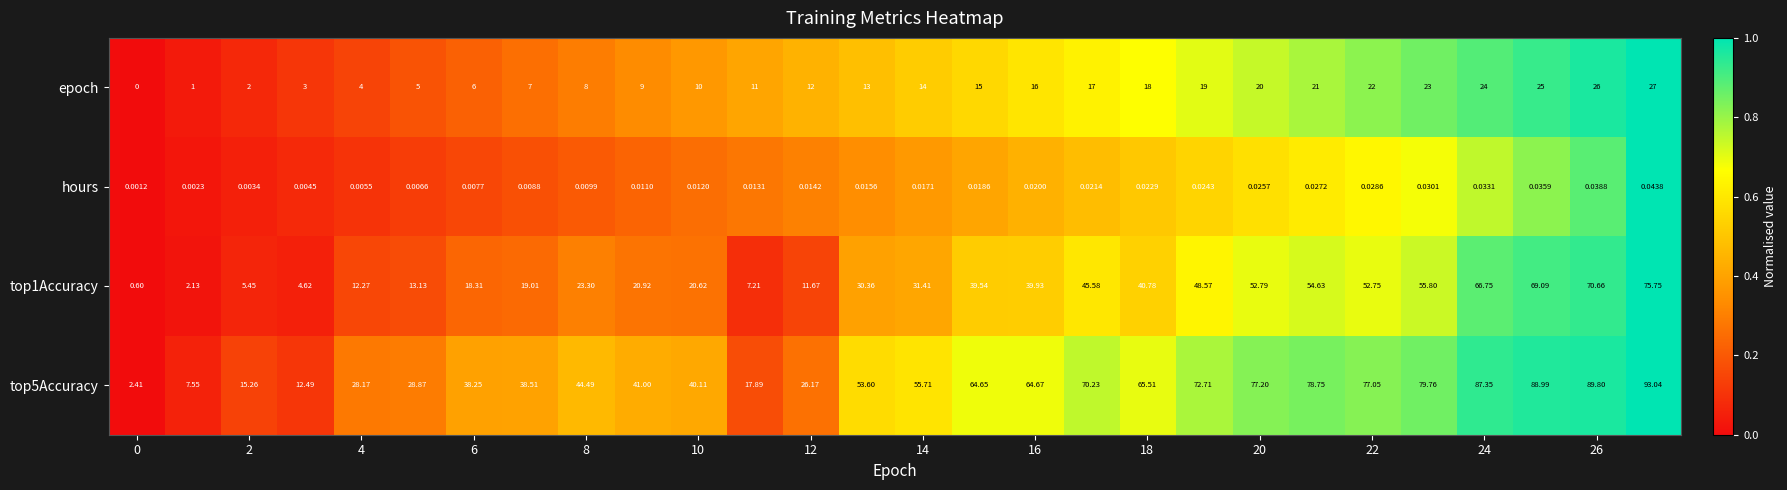

Reading right to left, what are all the values shown in this chart?

epoch: 27.0	26.0	25.0	24.0	23.0	22.0	21.0	20.0	19.0	18.0	17.0	16.0	15.0	14.0	13.0	12.0	11.0	10.0	9.0	8.0	7.0	6.0	5.0	4.0	3.0	2.0	1.0	0.0
hours: 0.0	0.0	0.0	0.0	0.0	0.0	0.0	0.0	0.0	0.0	0.0	0.0	0.0	0.0	0.0	0.0	0.0	0.0	0.0	0.0	0.0	0.0	0.0	0.0	0.0	0.0	0.0	0.0
top1Accuracy: 75.8	70.7	69.1	66.8	55.8	52.8	54.6	52.8	48.6	40.8	45.6	39.9	39.5	31.4	30.4	11.7	7.2	20.6	20.9	23.3	19.0	18.3	13.1	12.3	4.6	5.5	2.1	0.6
top5Accuracy: 93.0	89.8	89.0	87.3	79.8	77.0	78.8	77.2	72.7	65.5	70.2	64.7	64.7	55.7	53.6	26.2	17.9	40.1	41.0	44.5	38.5	38.2	28.9	28.2	12.5	15.3	7.5	2.4